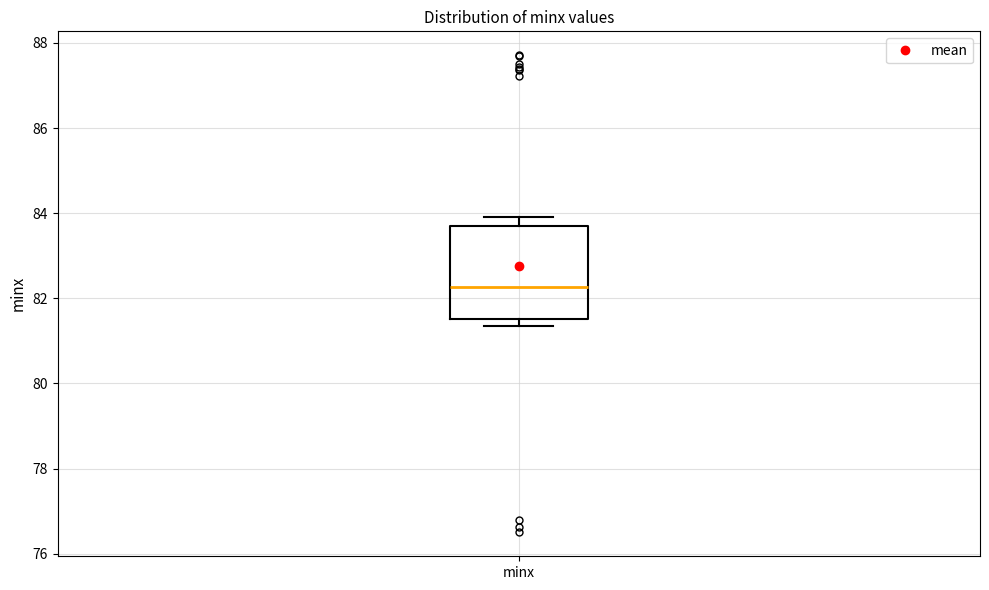

Where does the upper whisker of the box for minx end on the y-axis? The values are not printed on the chart, so give them approximately, as read against the axis.

84.0